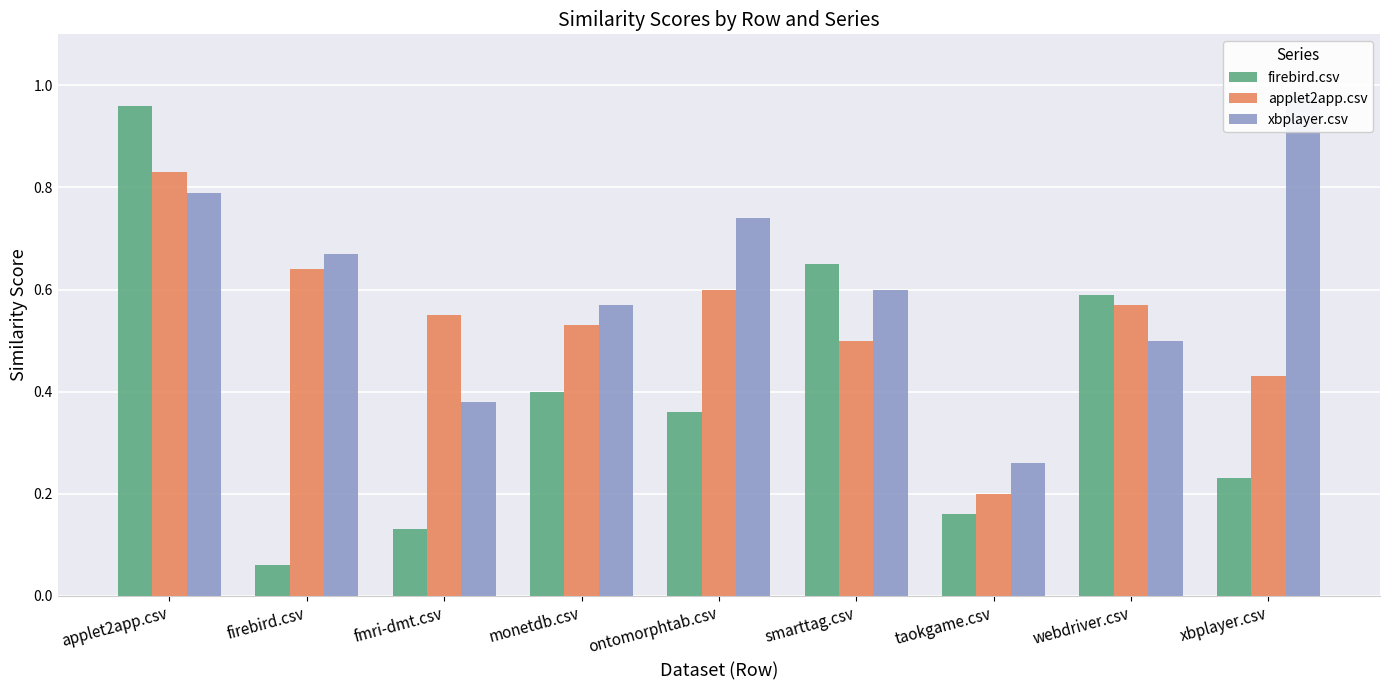

What is the average value of the xbplayer.csv series?

0.6